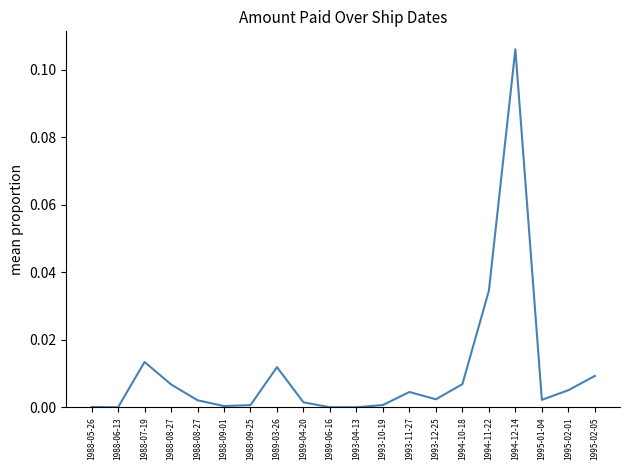

How many lines are shown in the chart?

1